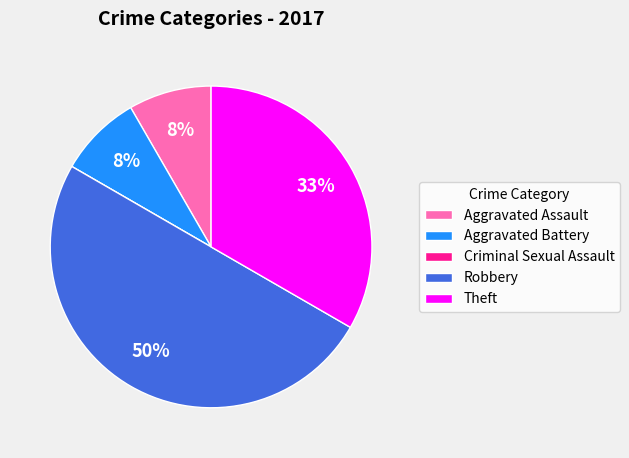

Approximately how many times larger is the value at Aggravated Assault compared to Aggravated Battery?

1.0